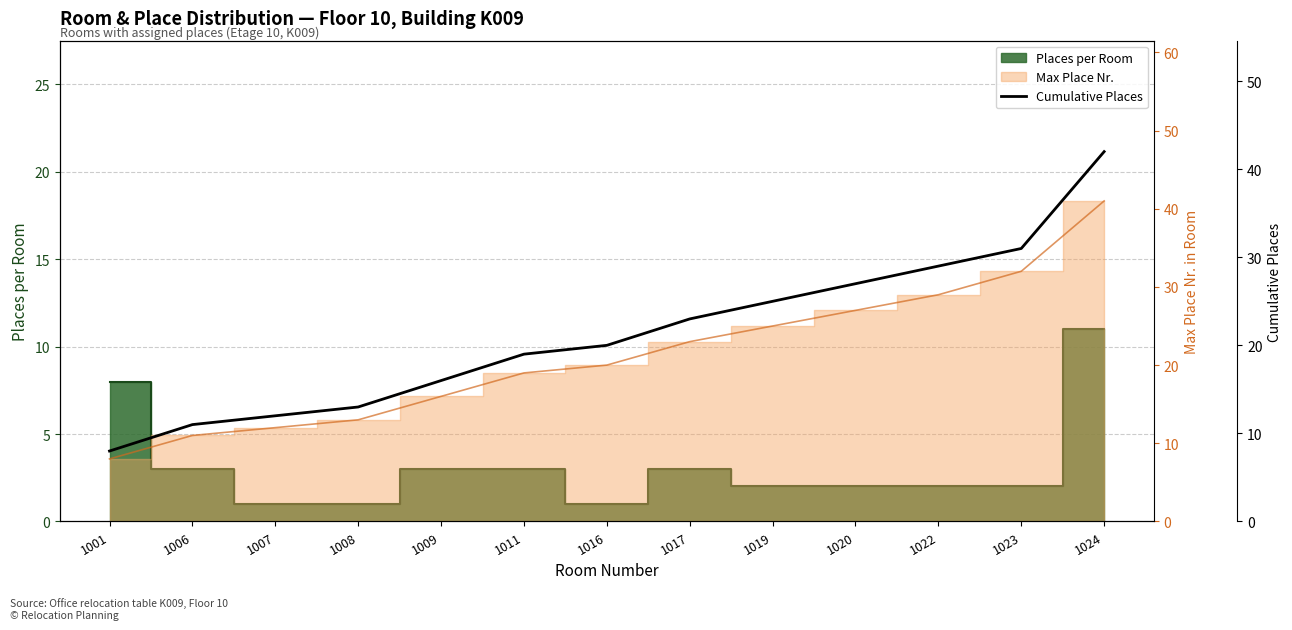

Where is the data nearest to the value 25?

1019